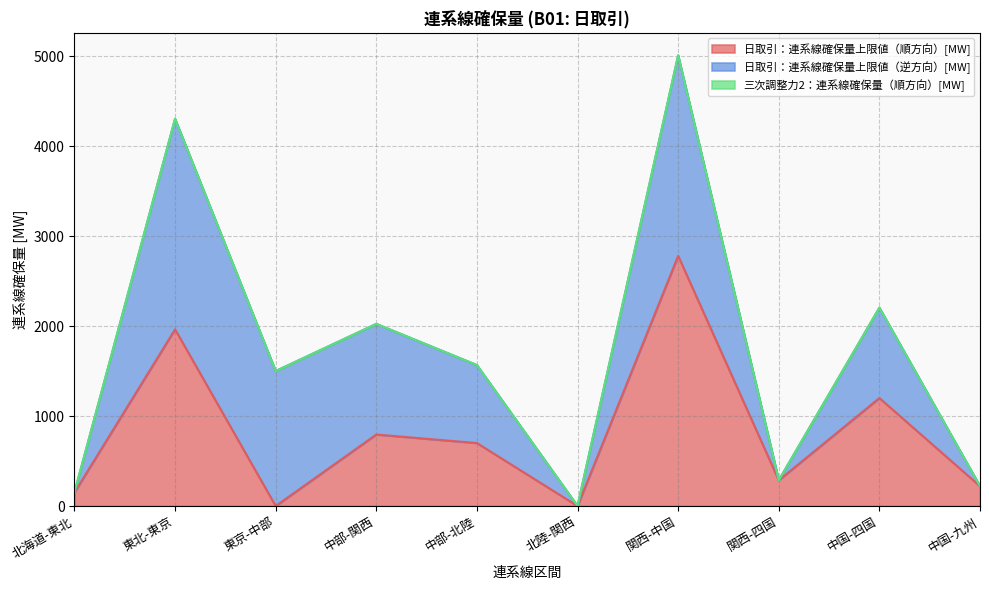

What is the difference between the 日取引：連系線確保量上限値（逆方向）[MW] values at 関西-中国 and 関西-四国?

2228.4